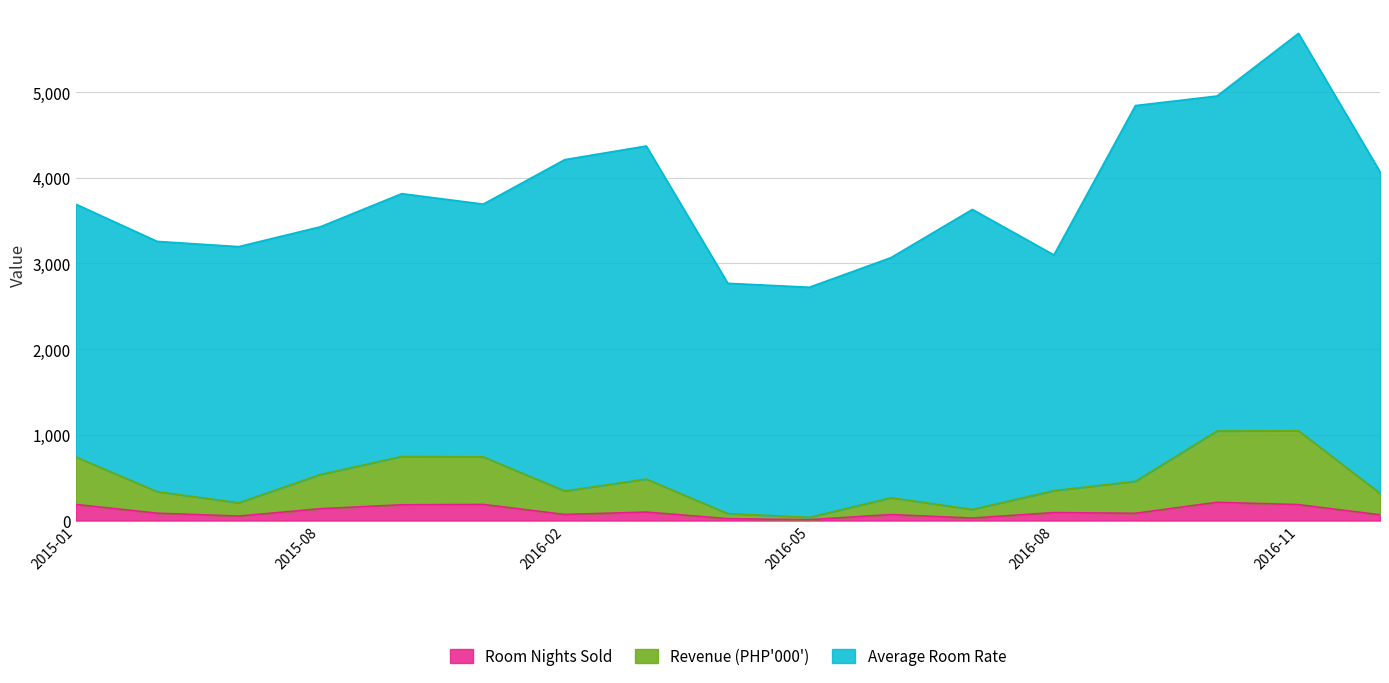

At which category is the sum across all series the highest?

2016-11